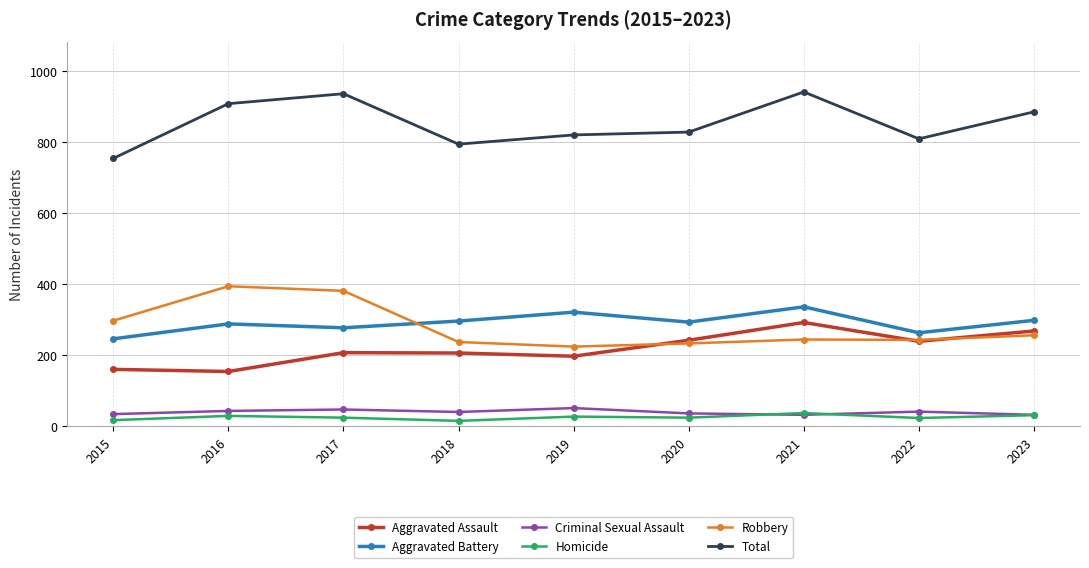

Is the value of Robbery at 2022 greater than the value of Aggravated Battery at 2016?

No